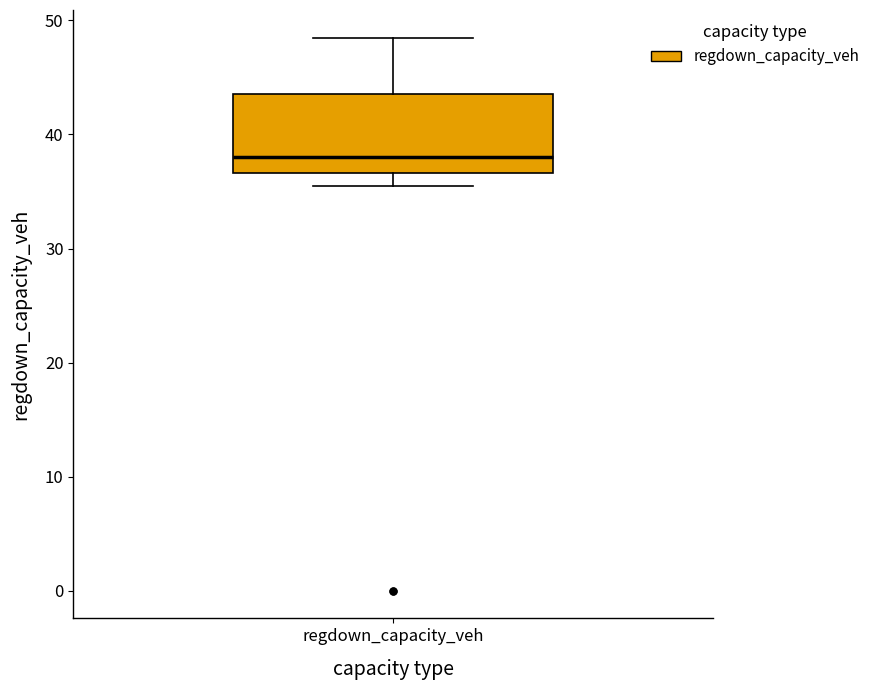

Transcribe this box plot: give where the median line is, the range the box spans, and where the two whiskers end, as read against the y-axis. The values are not printed on the chart, so give them approximately, as read against the axis.

median 38, box 37 to 44, whiskers 36 to 48